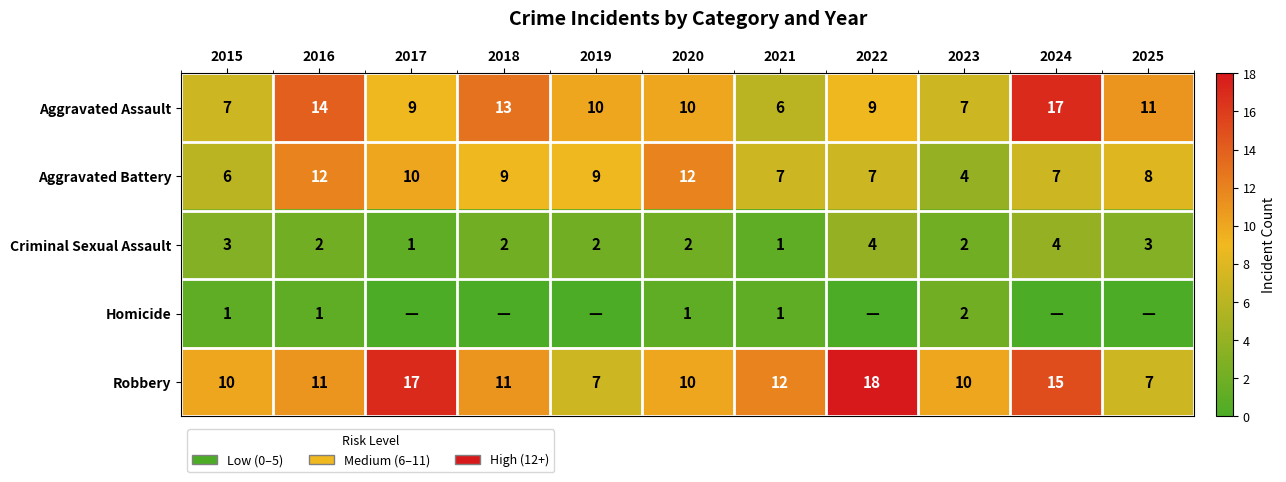

What is the total value across all series at 2016?

40